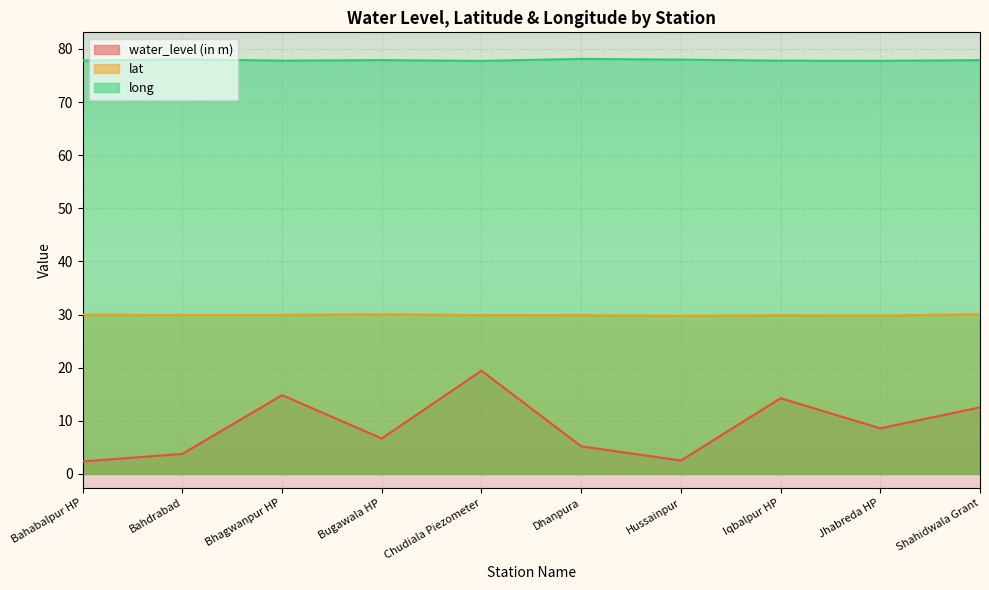

Reading left to right, what are all the values shown in this chart?

water_level (in m): 2.4	3.8	14.8	6.7	19.4	5.2	2.5	14.3	8.6	12.5
lat: 30.0	29.9	29.9	30.1	29.9	29.9	29.8	29.9	29.8	30.1
long: 77.8	78.0	77.8	77.9	77.8	78.1	78.0	77.8	77.8	77.9